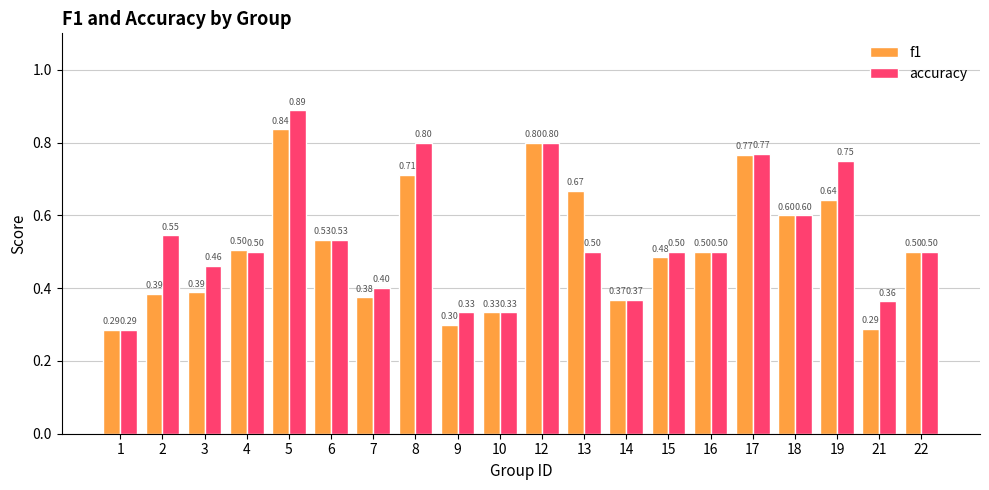

What is the value of the accuracy bar at the 11th from the left?

0.8